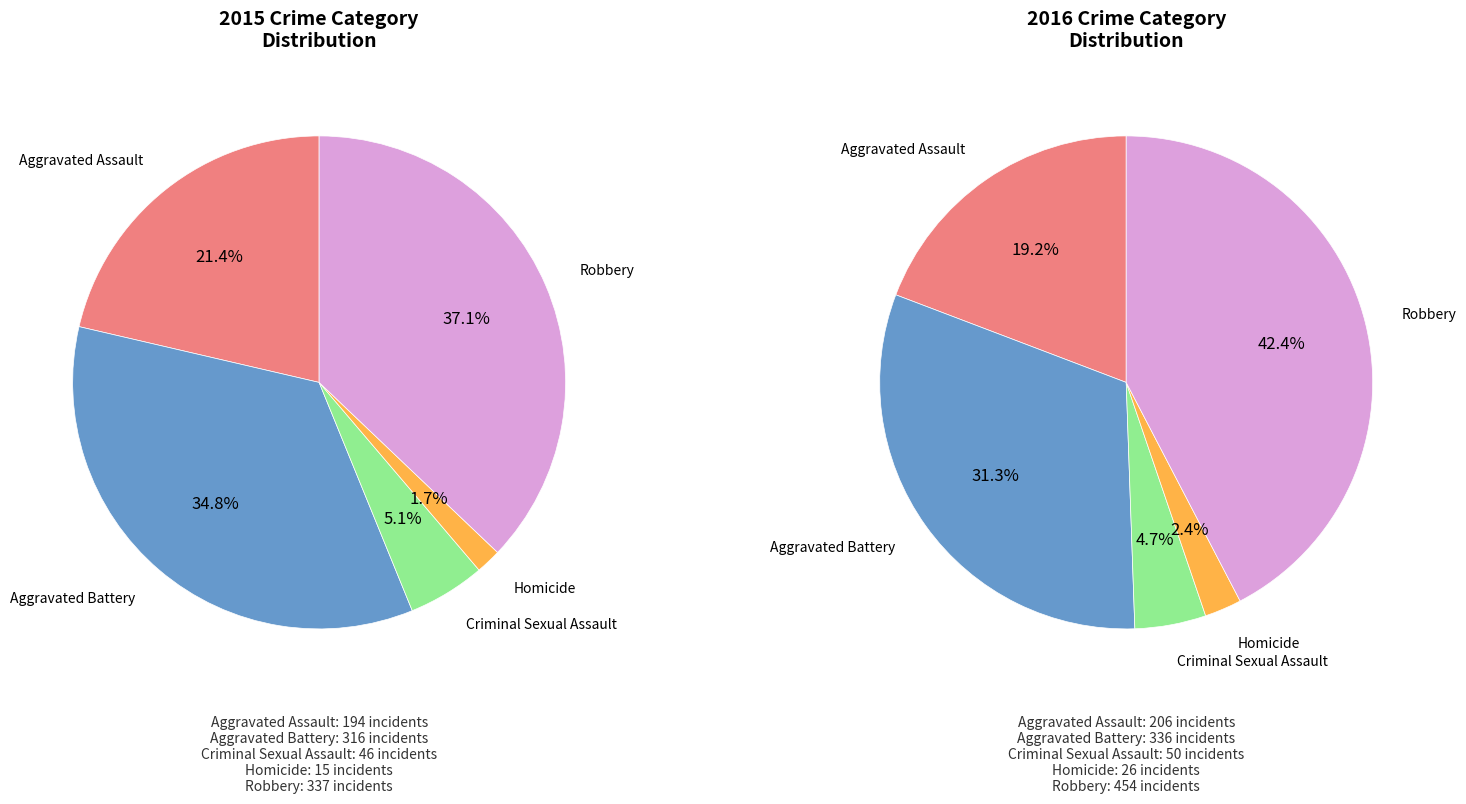

Does any single category account for the majority?

No